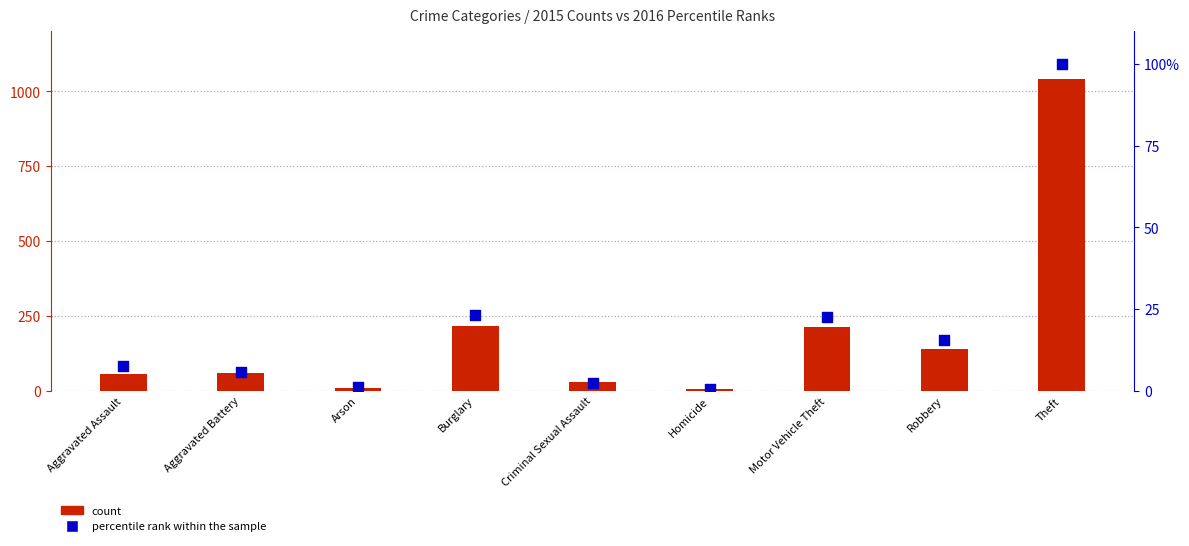

Which series has the largest total across all categories?

count